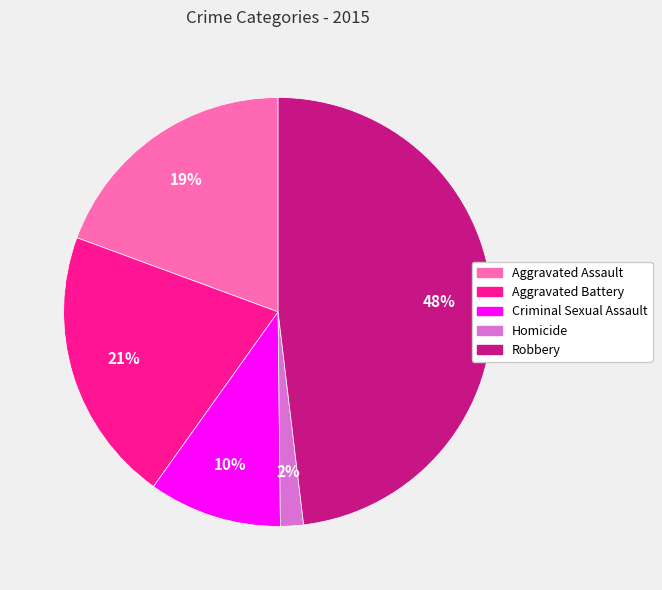

Combined, do Robbery and Aggravated Assault account for over 50%?

Yes